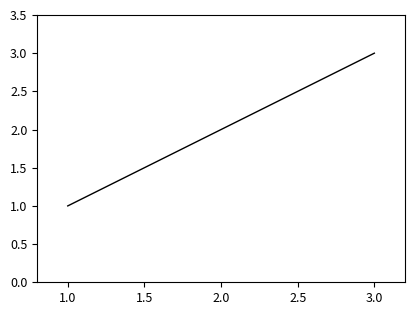

Reading left to right, extract all data points from this chart.

1	2	3